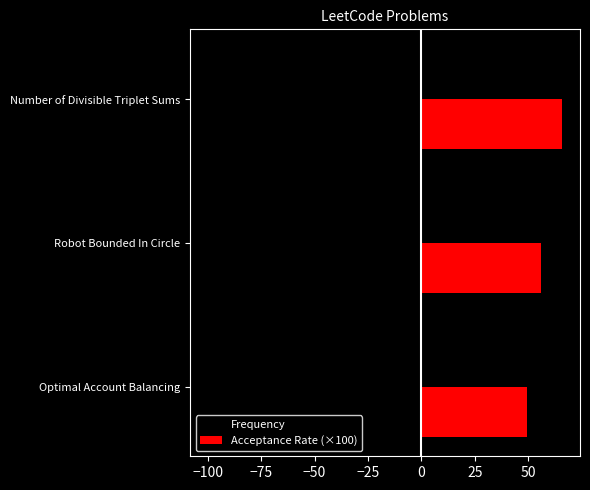

List the series in order of their peak value, lowest first.

Frequency, Acceptance Rate (×100)